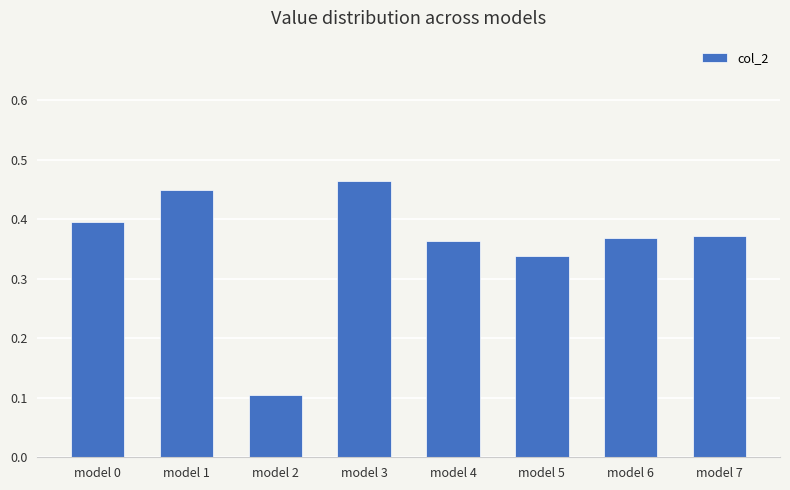

What is the smallest value displayed?

0.1